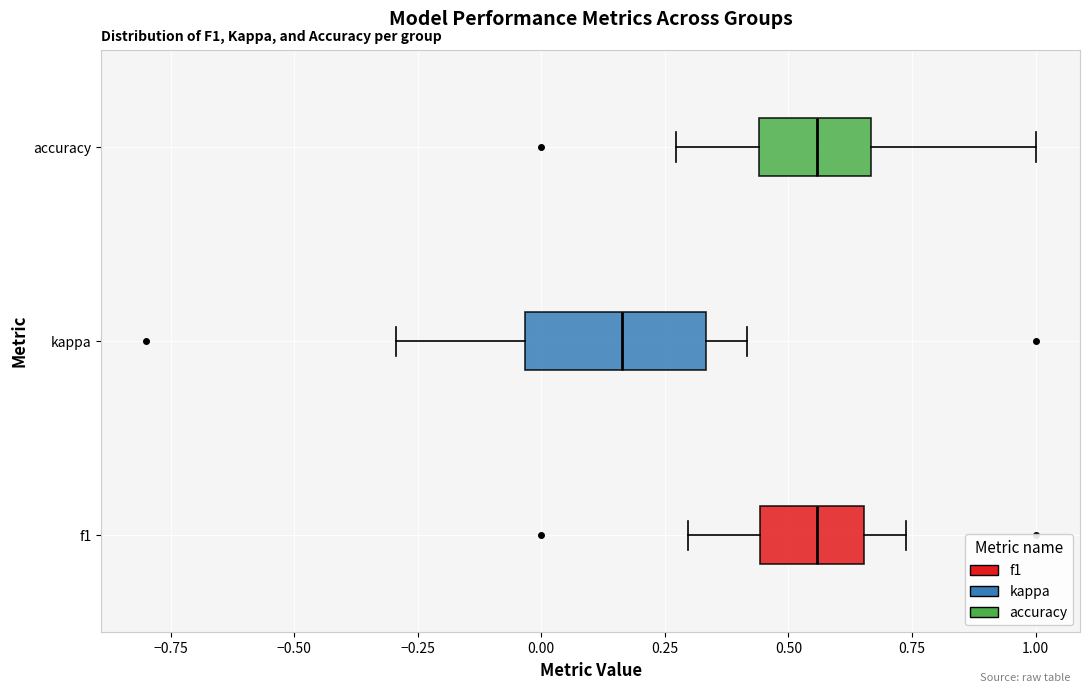

Reading bottom to top, transcribe this box plot: for each box, give where its median line is, the range the box spans, and where its two whiskers end, as read against the x-axis. The values are not printed on the chart, so give them approximately, as read against the axis.

f1: median 0.55, box 0.45 to 0.65, whiskers 0.30 to 0.75
kappa: median 0.15, box -0.05 to 0.35, whiskers -0.30 to 0.40
accuracy: median 0.55, box 0.45 to 0.65, whiskers 0.25 to 1.00